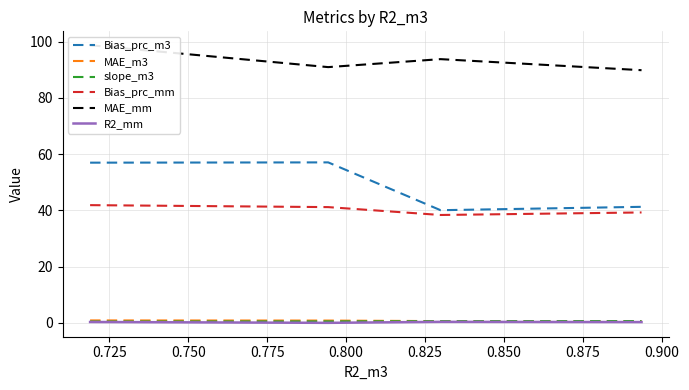

What is the minimum value for Bias_prc_mm?

38.4